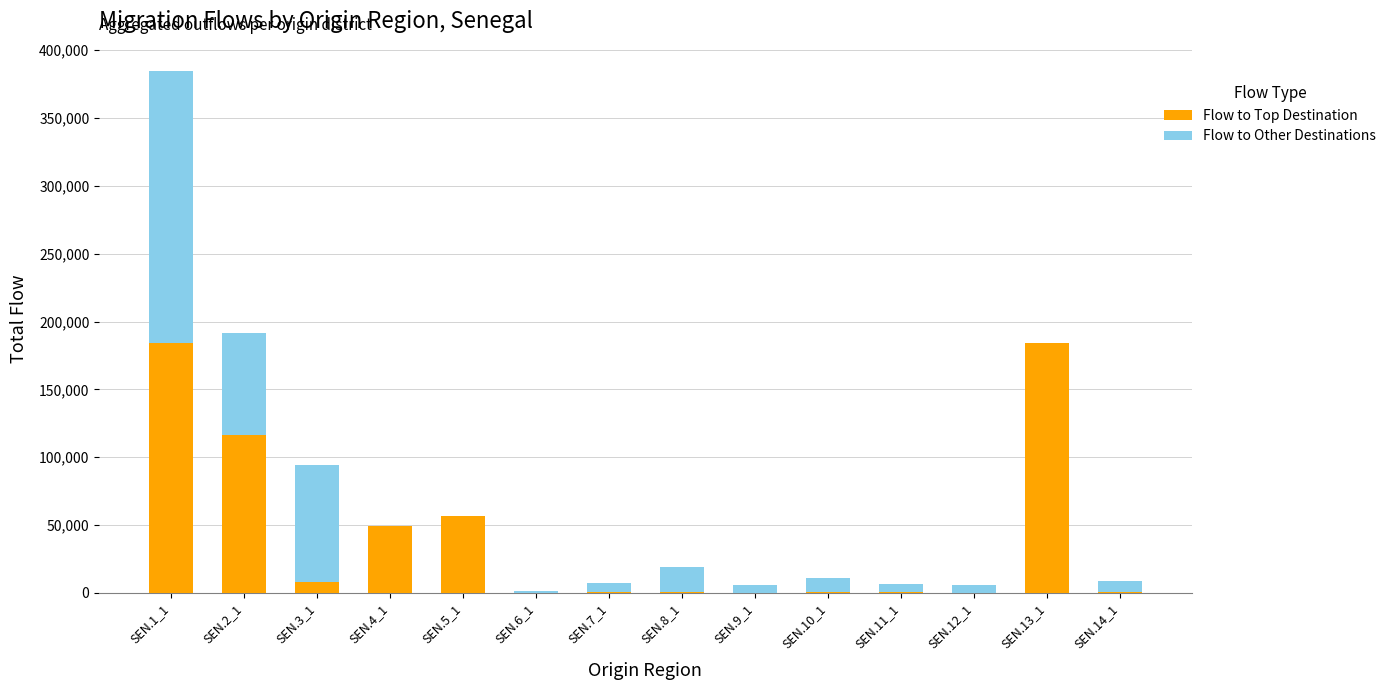

Where is Flow to Top Destination nearest to the value 92092?

SEN.2_1